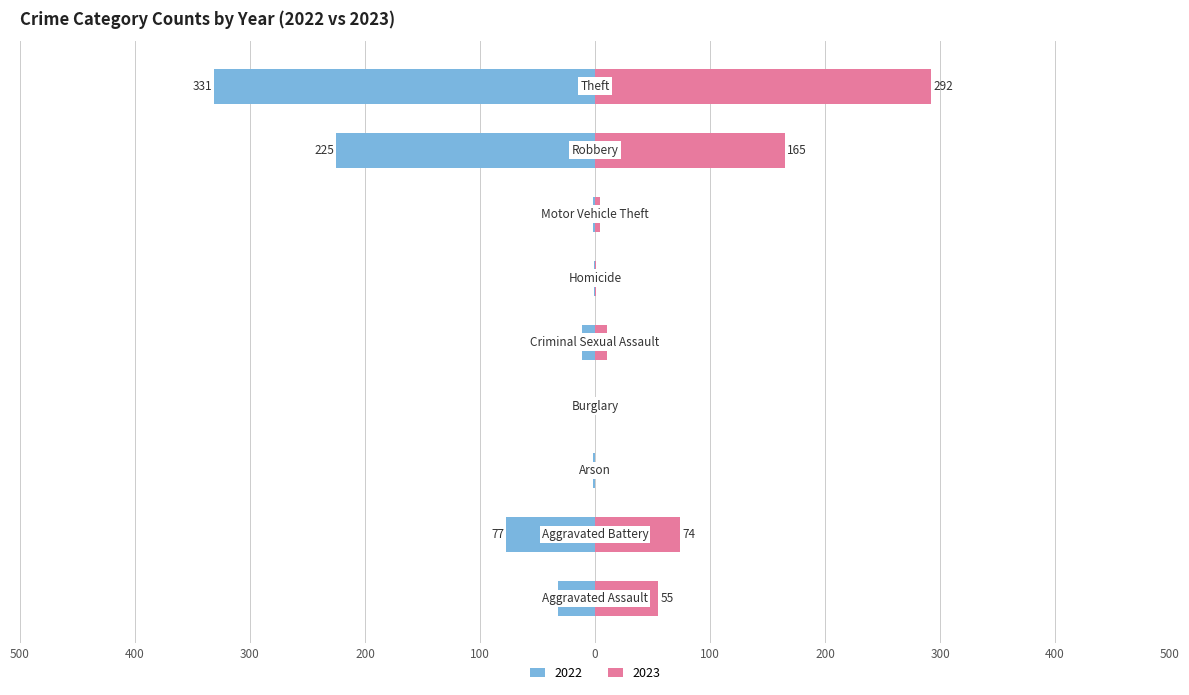

What is the label of the 3rd bar from the left?

Arson